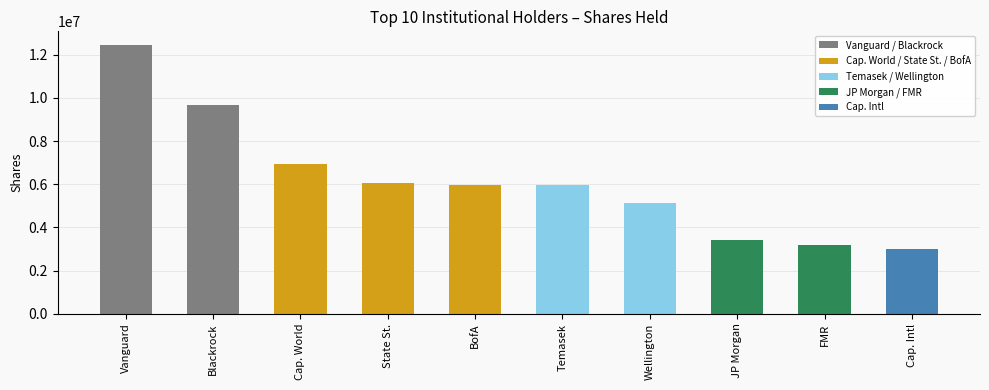

What is the label of the 7th bar from the right?

State St.